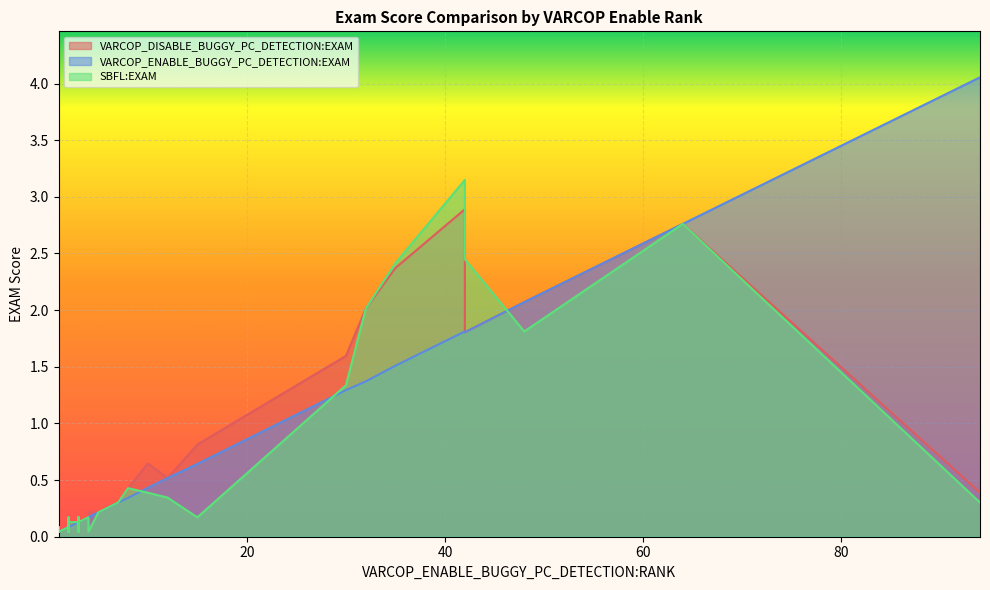

At how many categories does at least one series exceed 3?

2